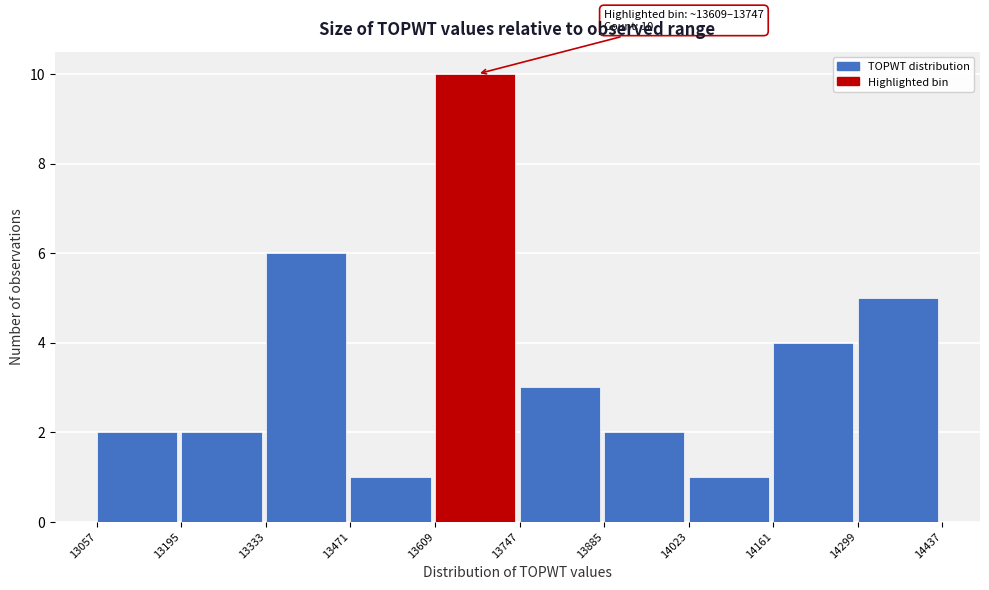

Which range on the x-axis has the tallest bar?

13609 to 13747